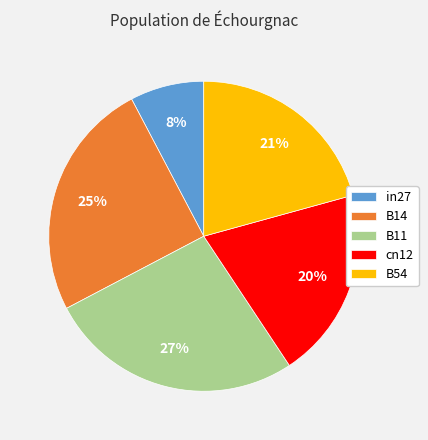

Does any single category account for the majority?

No